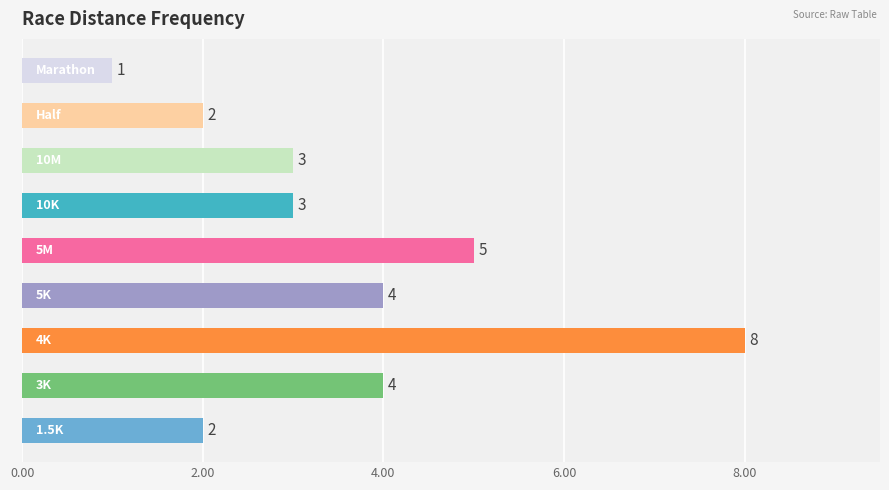

What is the difference between the maximum and second lowest values?

6